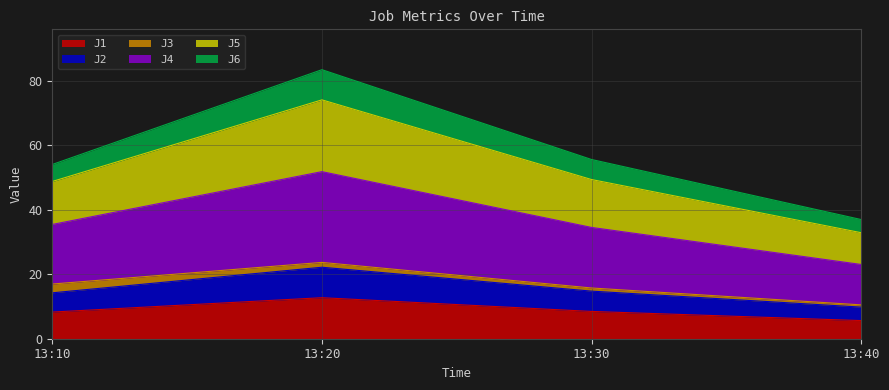

What is the greatest value displayed?

83.5